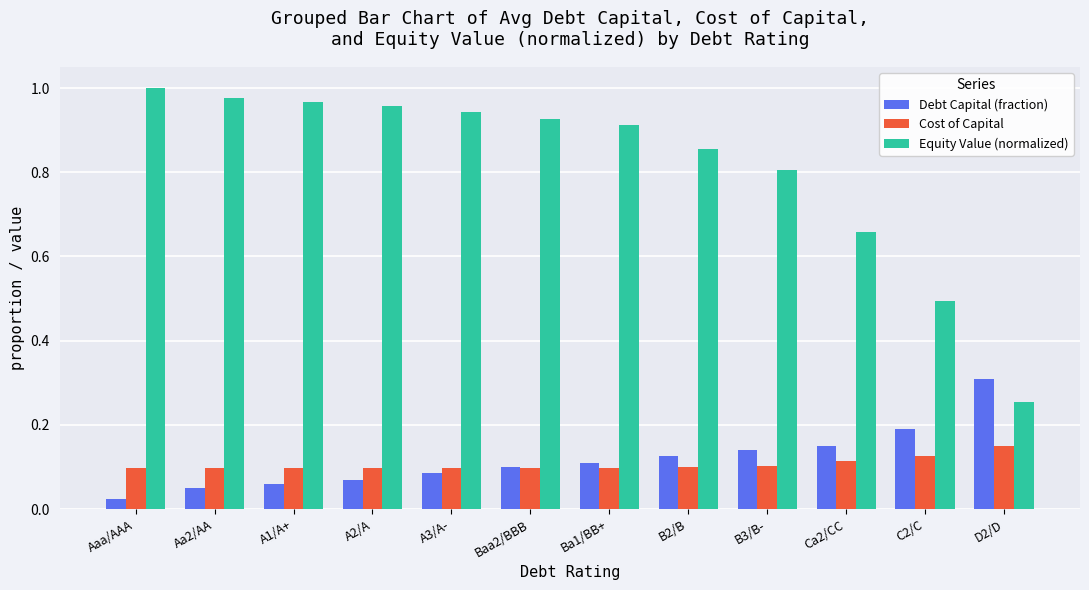

True or false: Cost of Capital has a value of 0.1 at B3/B-.

True